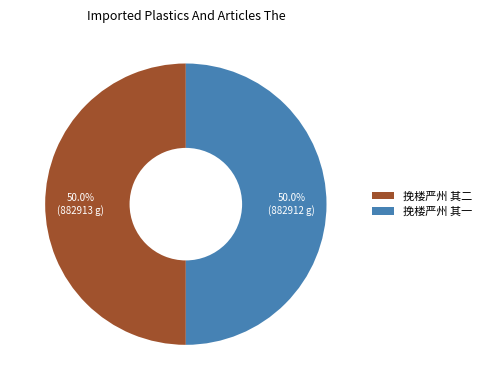

Approximately how many times larger is the value at 挽楼严州 其二 compared to 挽楼严州 其一?

1.0